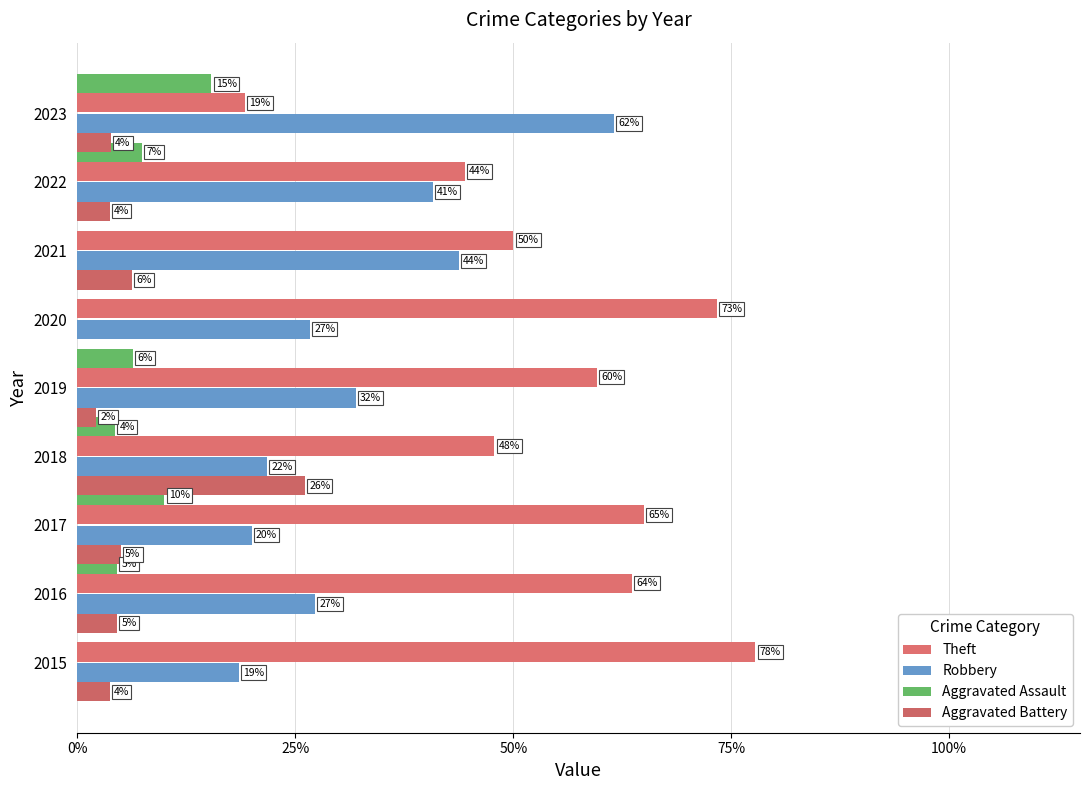

List the series in order of their peak value, lowest first.

Aggravated Assault, Aggravated Battery, Robbery, Theft